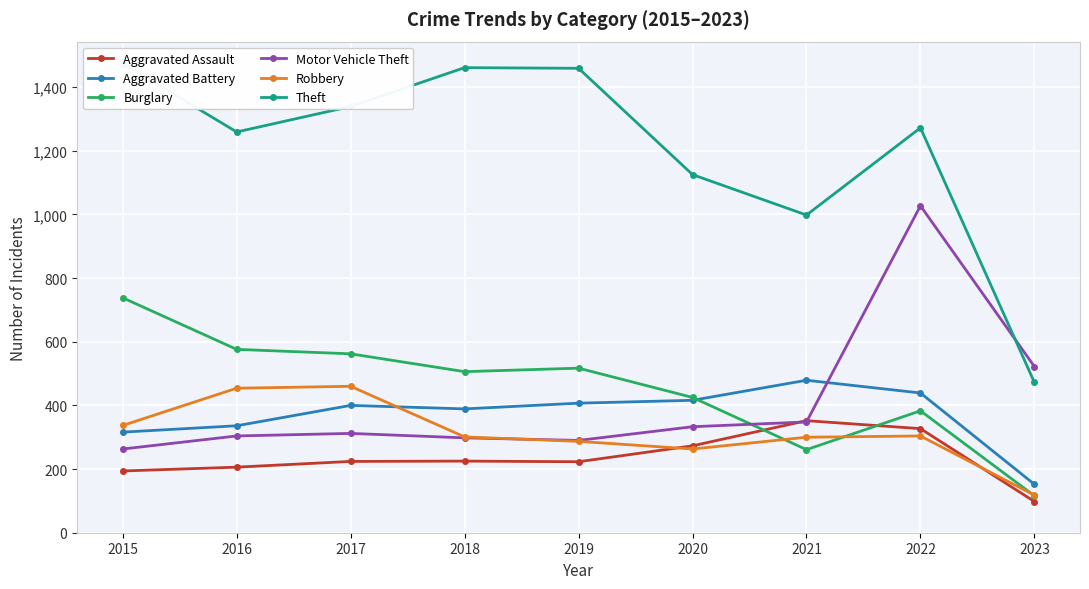

At which category does the chart reach its minimum across all series?

2023